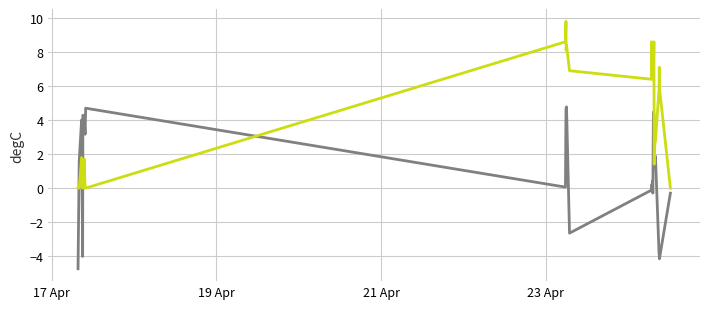

What is the minimum value shown in the chart?

-4.7